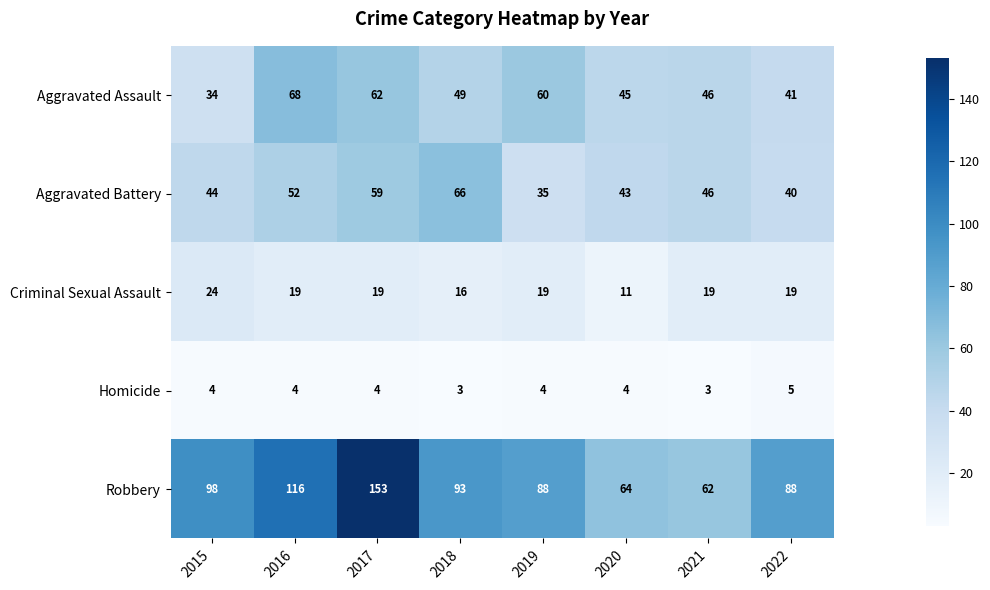

Is it true that Aggravated Assault equals 41 at 2022?

True